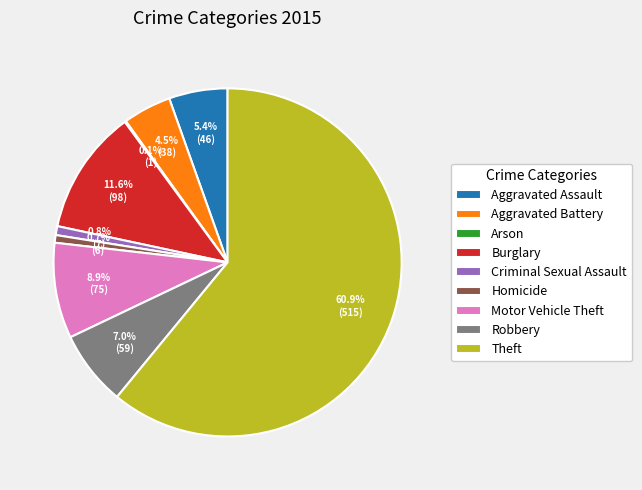

Is it true that Motor Vehicle Theft is 9% of the pie?

True